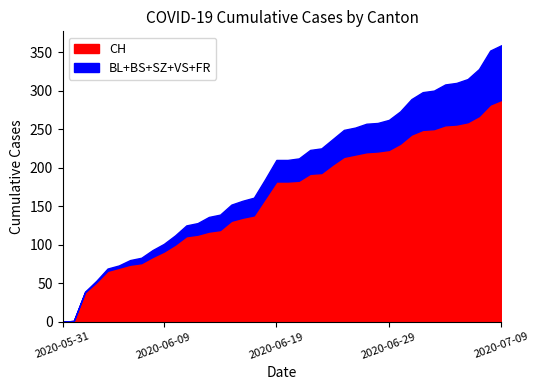

Where is CH nearest to the value 144?

2020-06-17